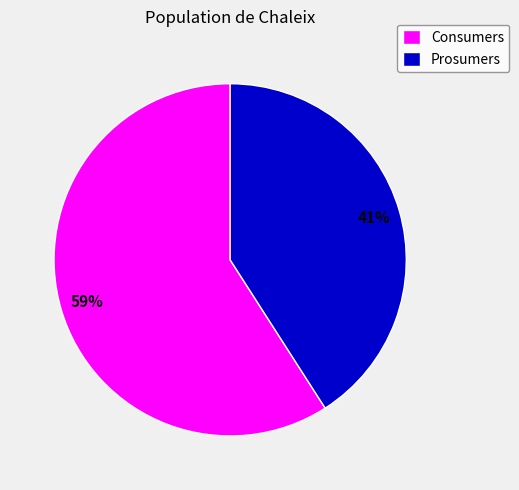

Is the sum of Prosumers and Consumers greater than half?

Yes